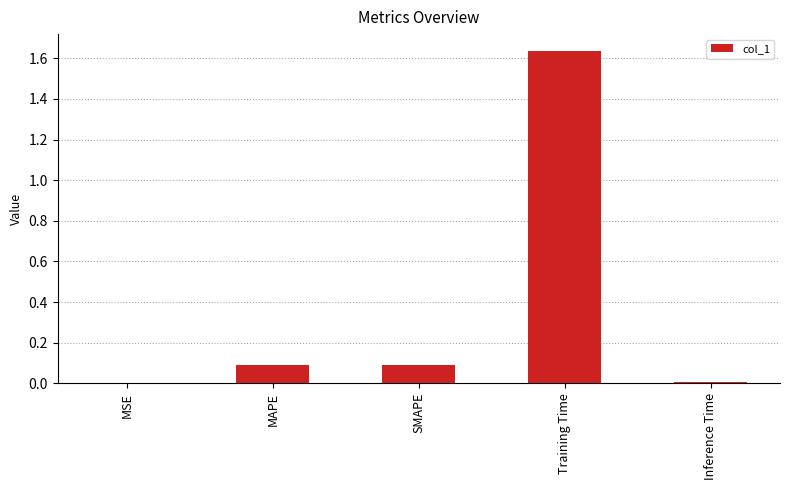

Are the bars horizontal?

No